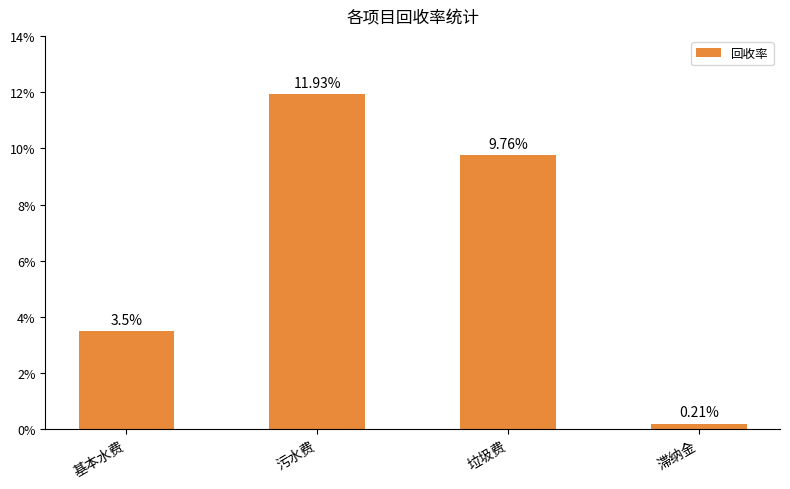

True or false: the data shows 4.3 at 污水费.

False